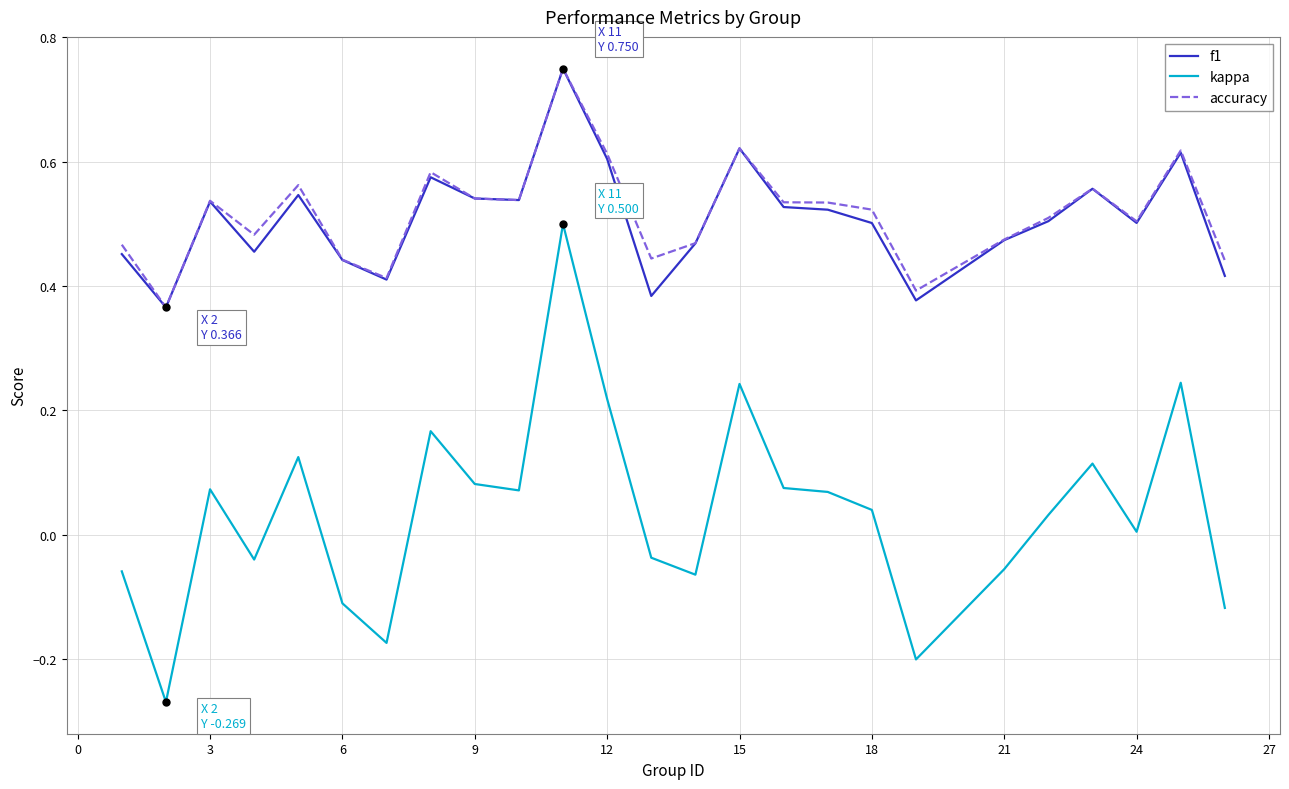

At how many categories does at least one series exceed 0?

25